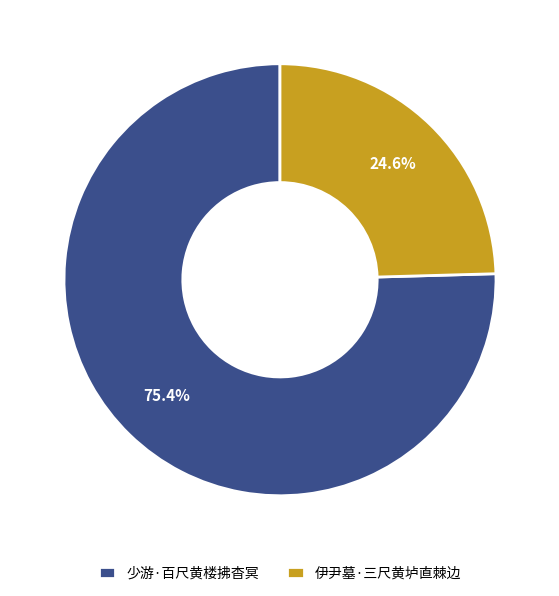

Count the number of slices in the pie.

2